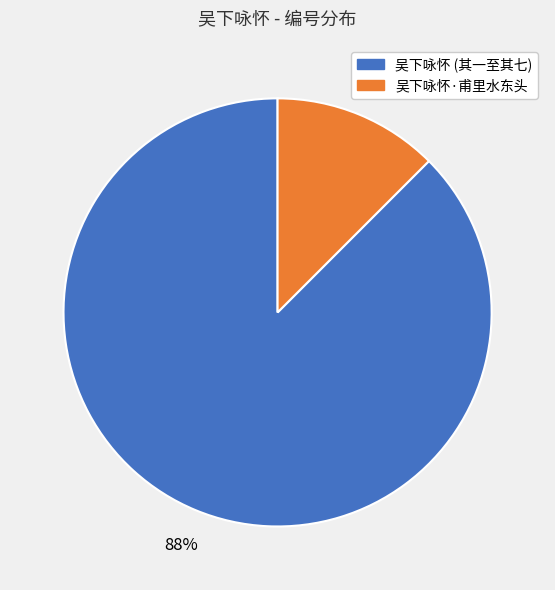

How many segments does this pie chart have?

2